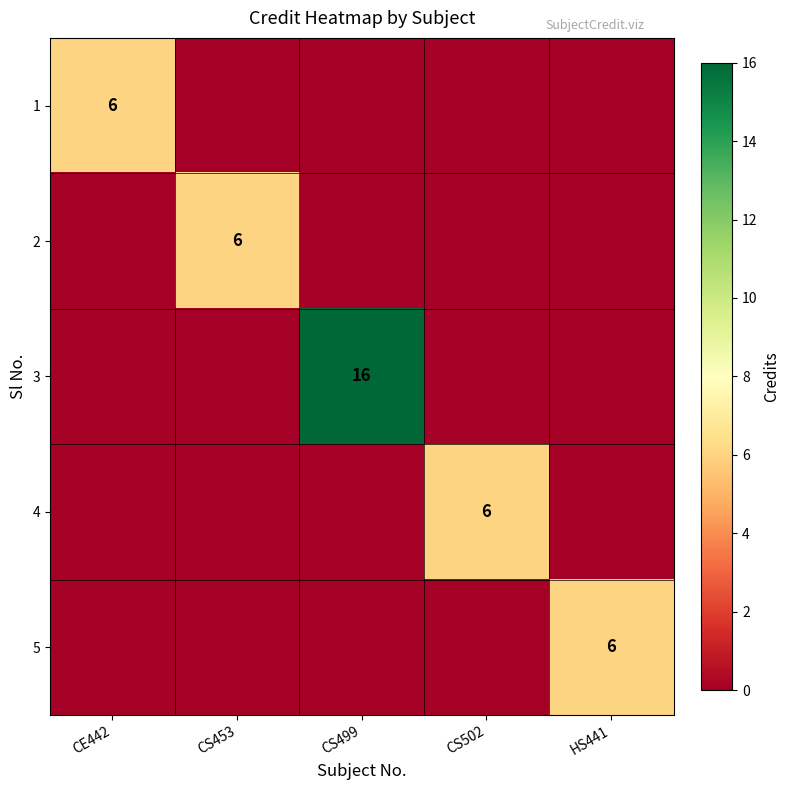

The 4 series shows 6 at CS502. True or false?

True